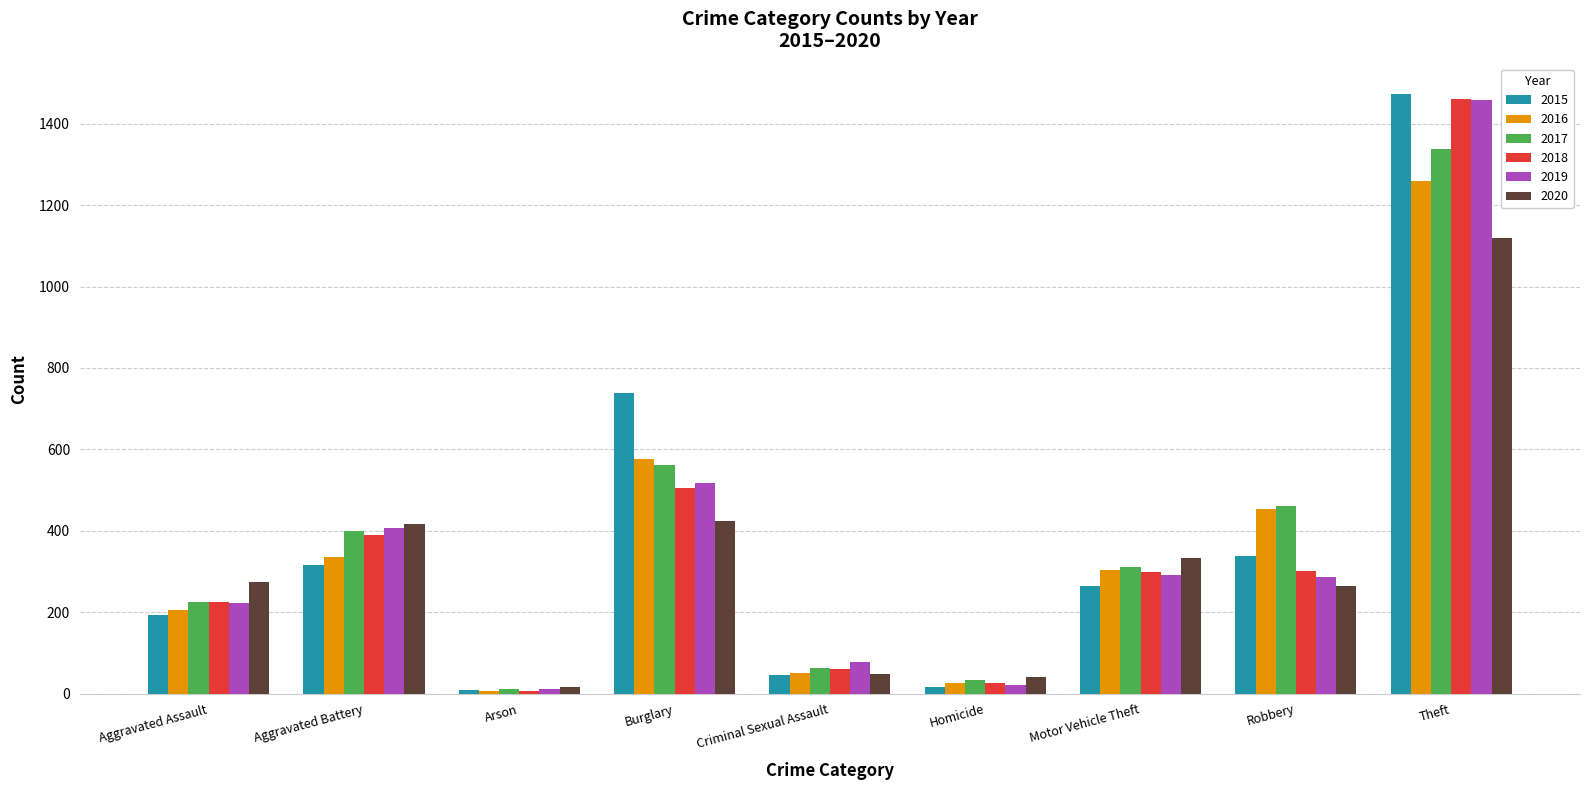

How many values in the 2020 series are below 273?

4